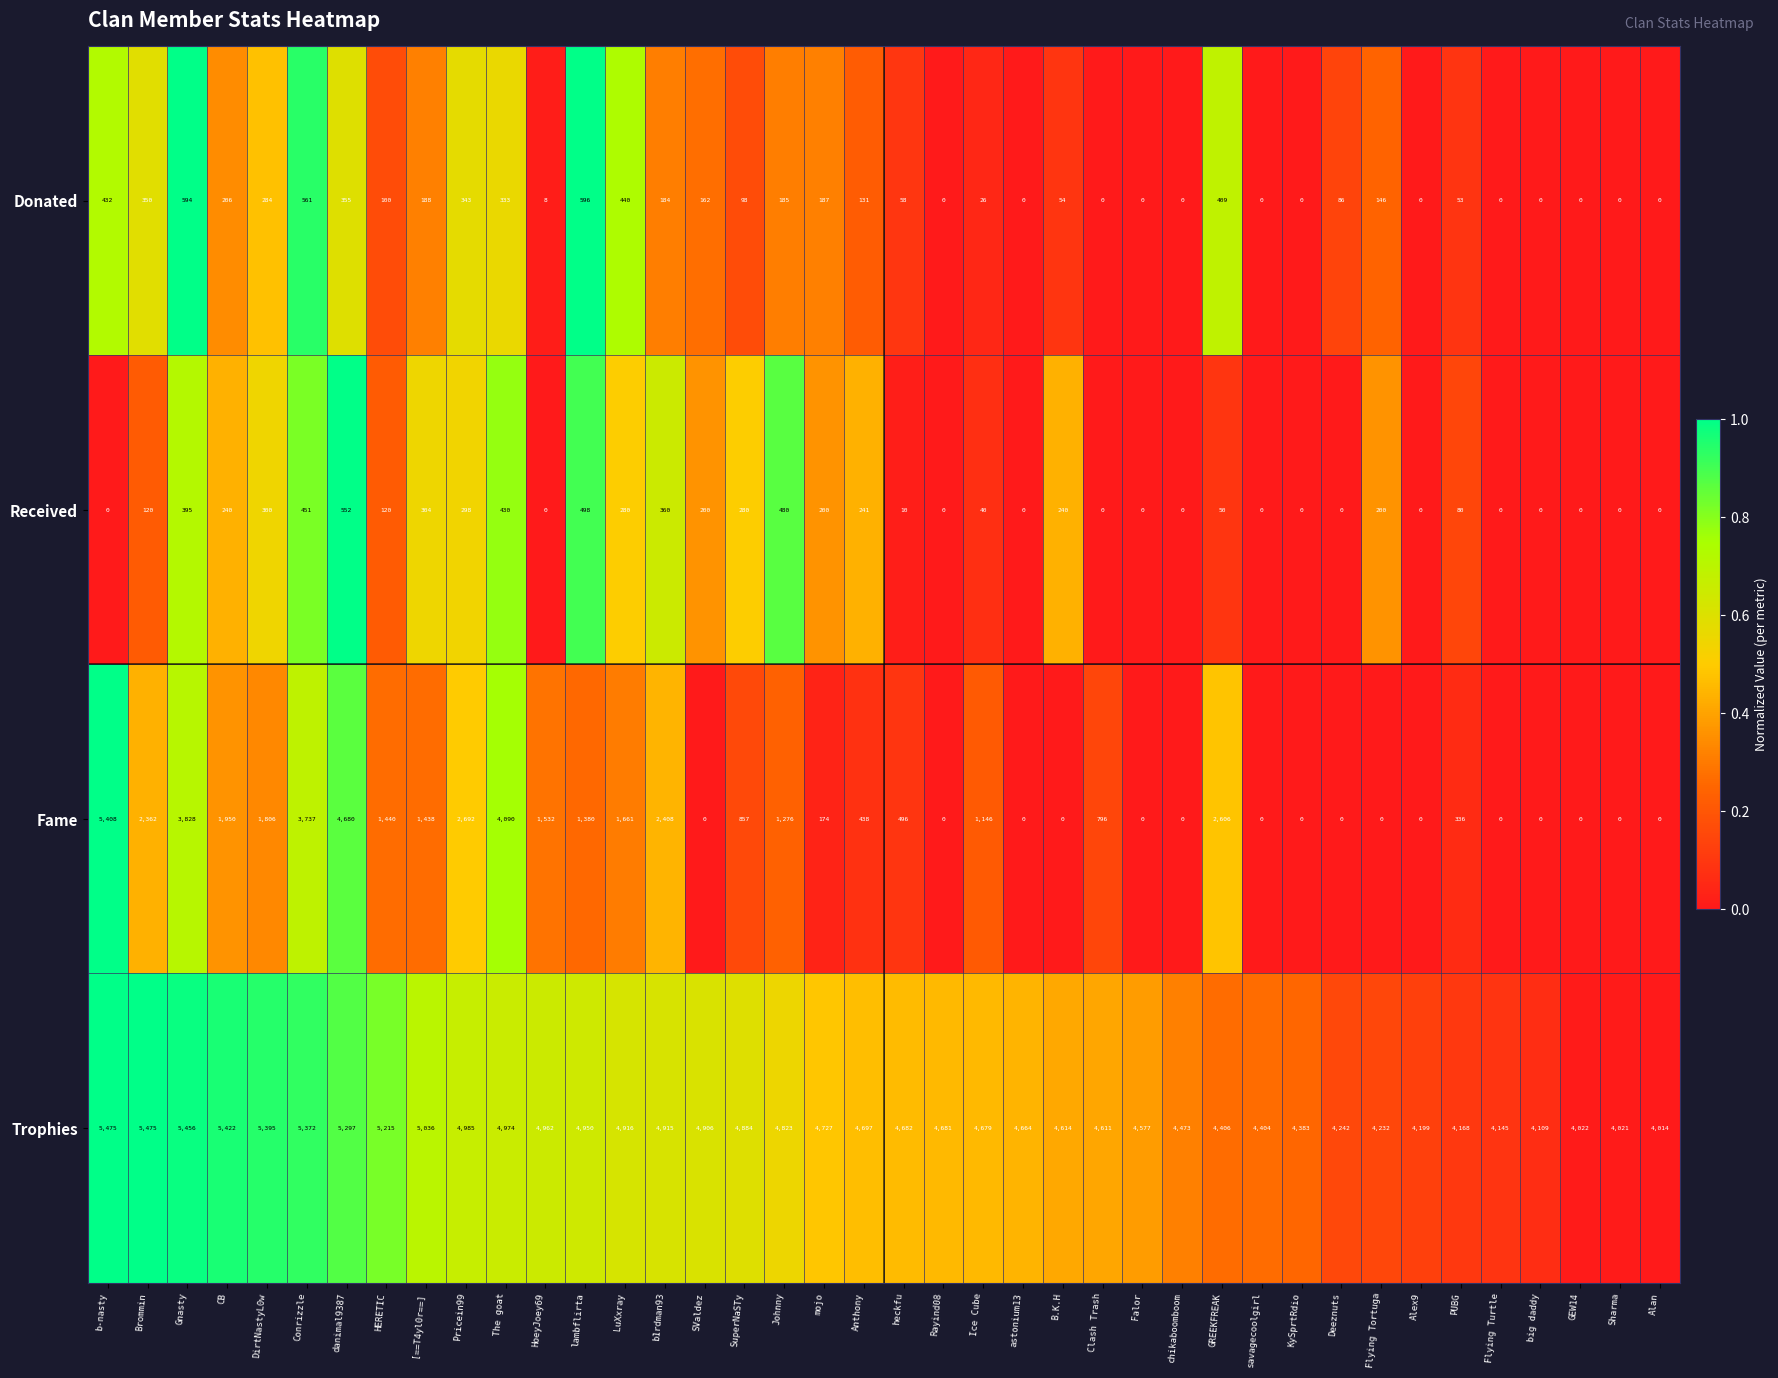

Is the value of Received at Flying Tortuga greater than the value of Donated at mojo?

Yes